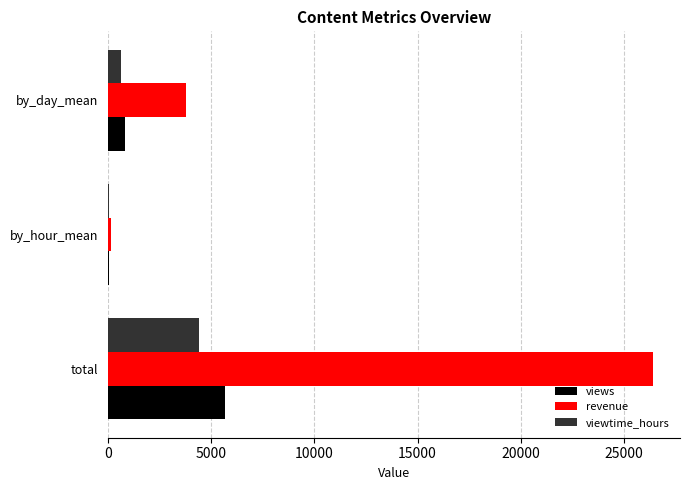

Which series has the largest total across all categories?

revenue